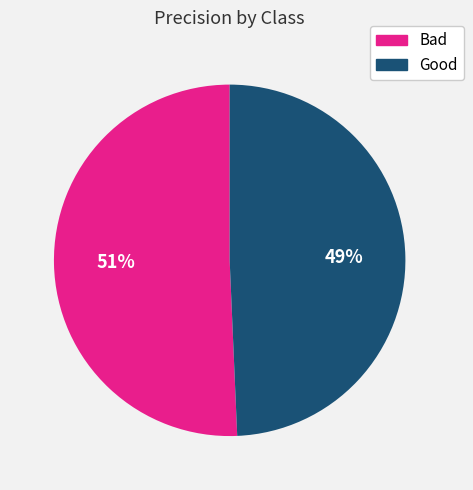

Is the sum of Bad and Good greater than half?

Yes